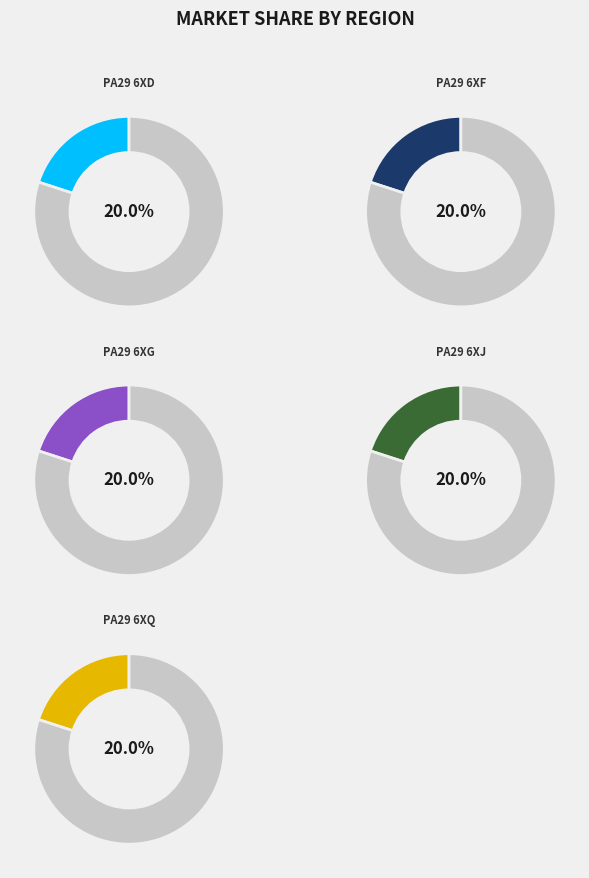

To the nearest percent, what percentage of the pie is PA29 6XD?

20%